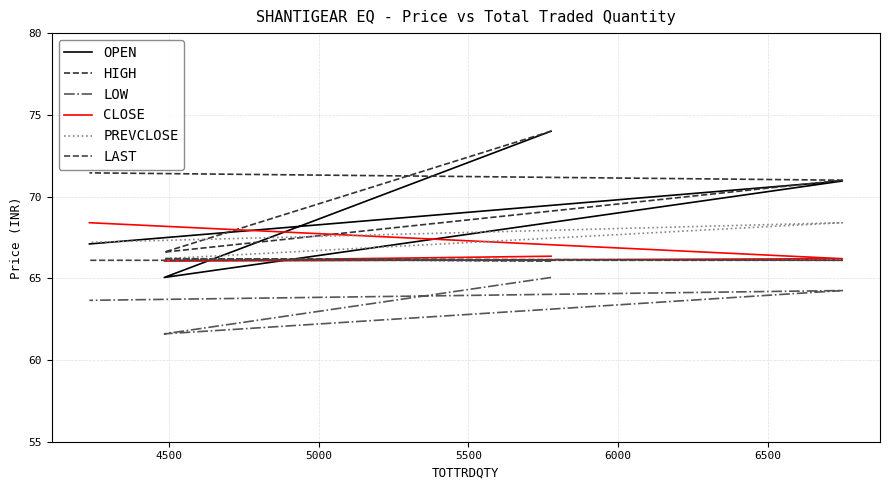

What is the spread (max minus min) of values at 5500?

7.8